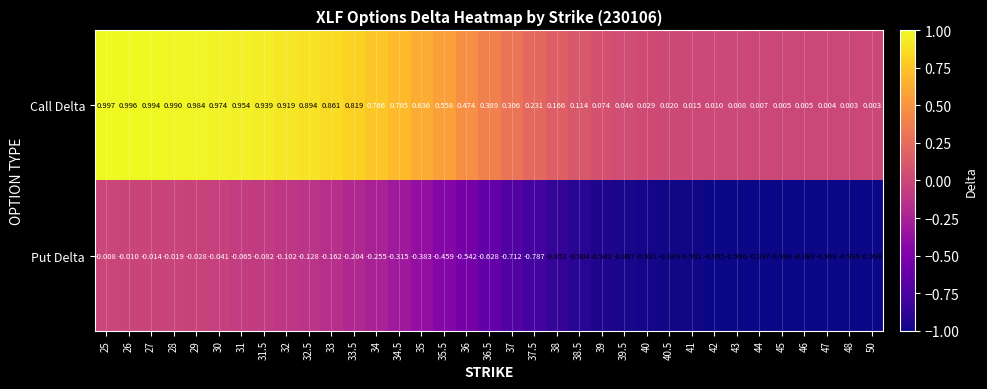

Which series changed the most between 27 and 46?

Call Delta